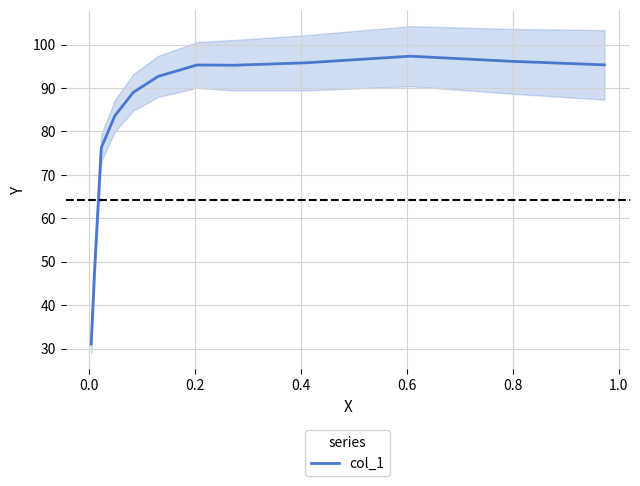

What is the smallest value displayed?

31.0